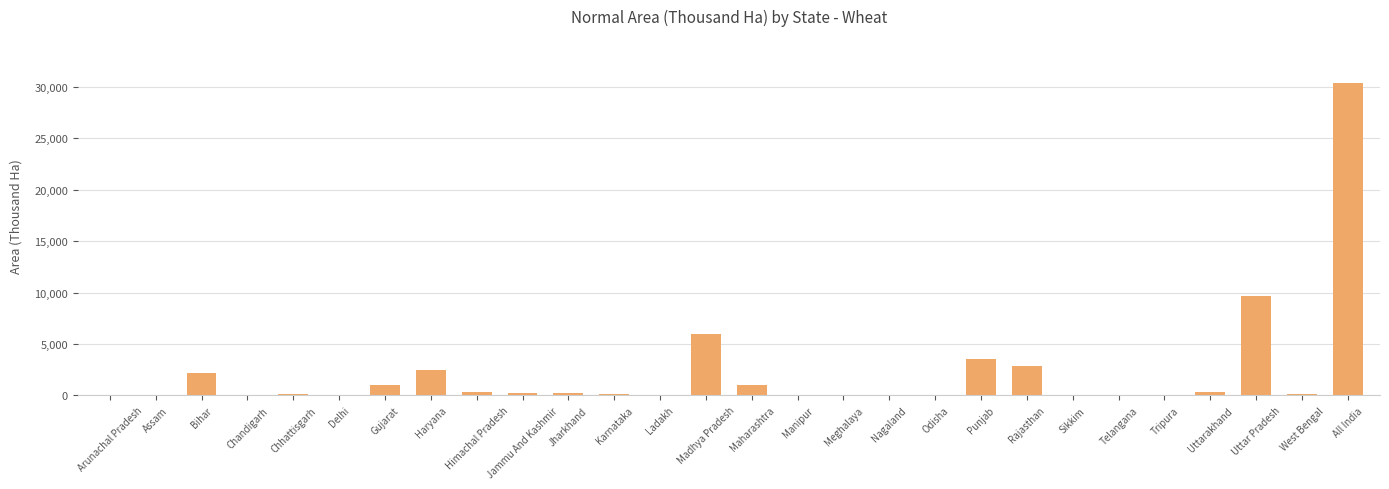

What is the sum of all values?

60764.0